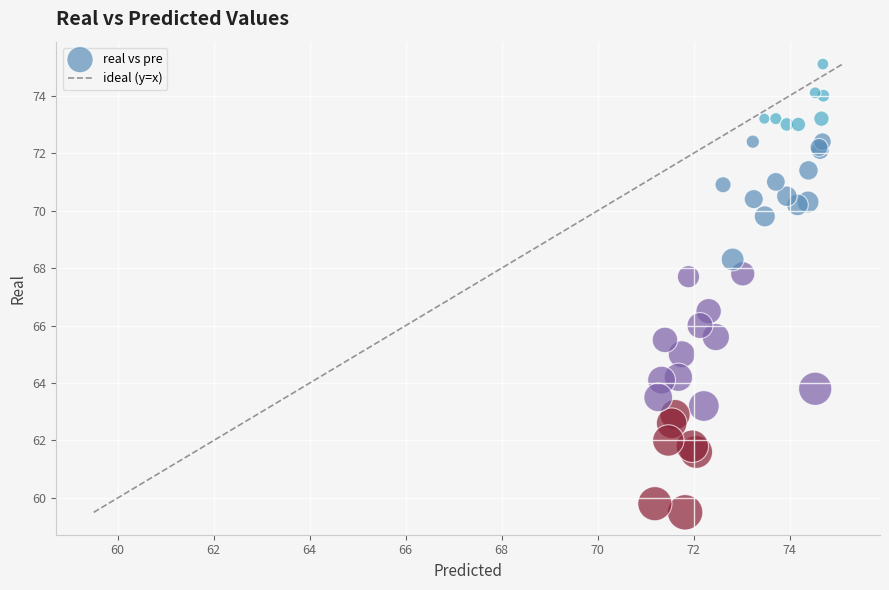

What Y value in the scatter plot is closest to 67?

66.5